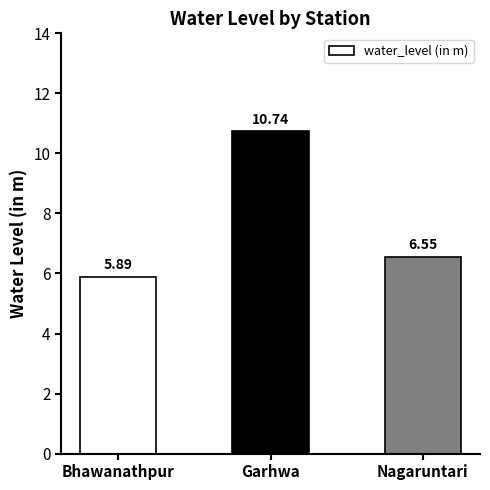

Where is the data nearest to the value 8?

Nagaruntari